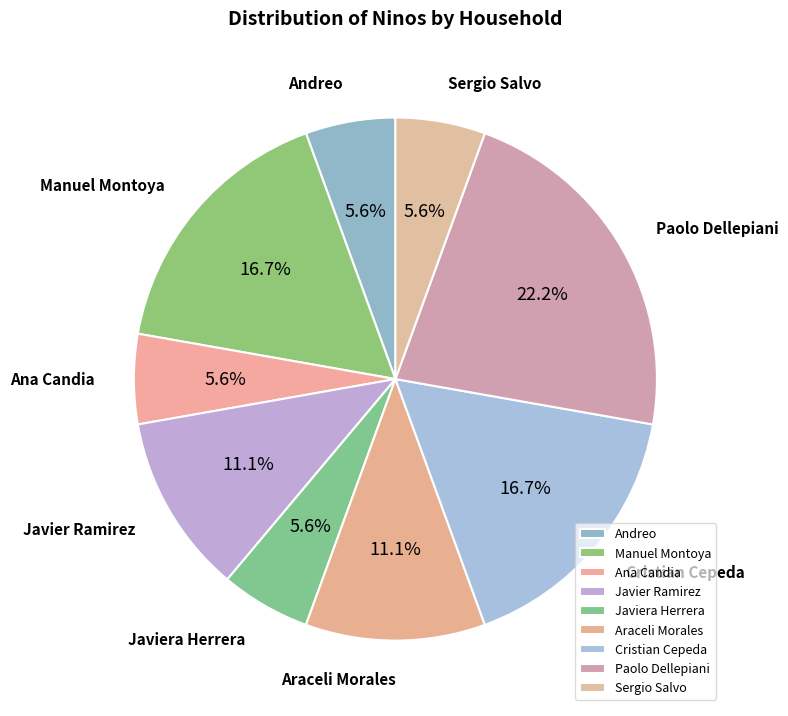

How many segments does this pie chart have?

9